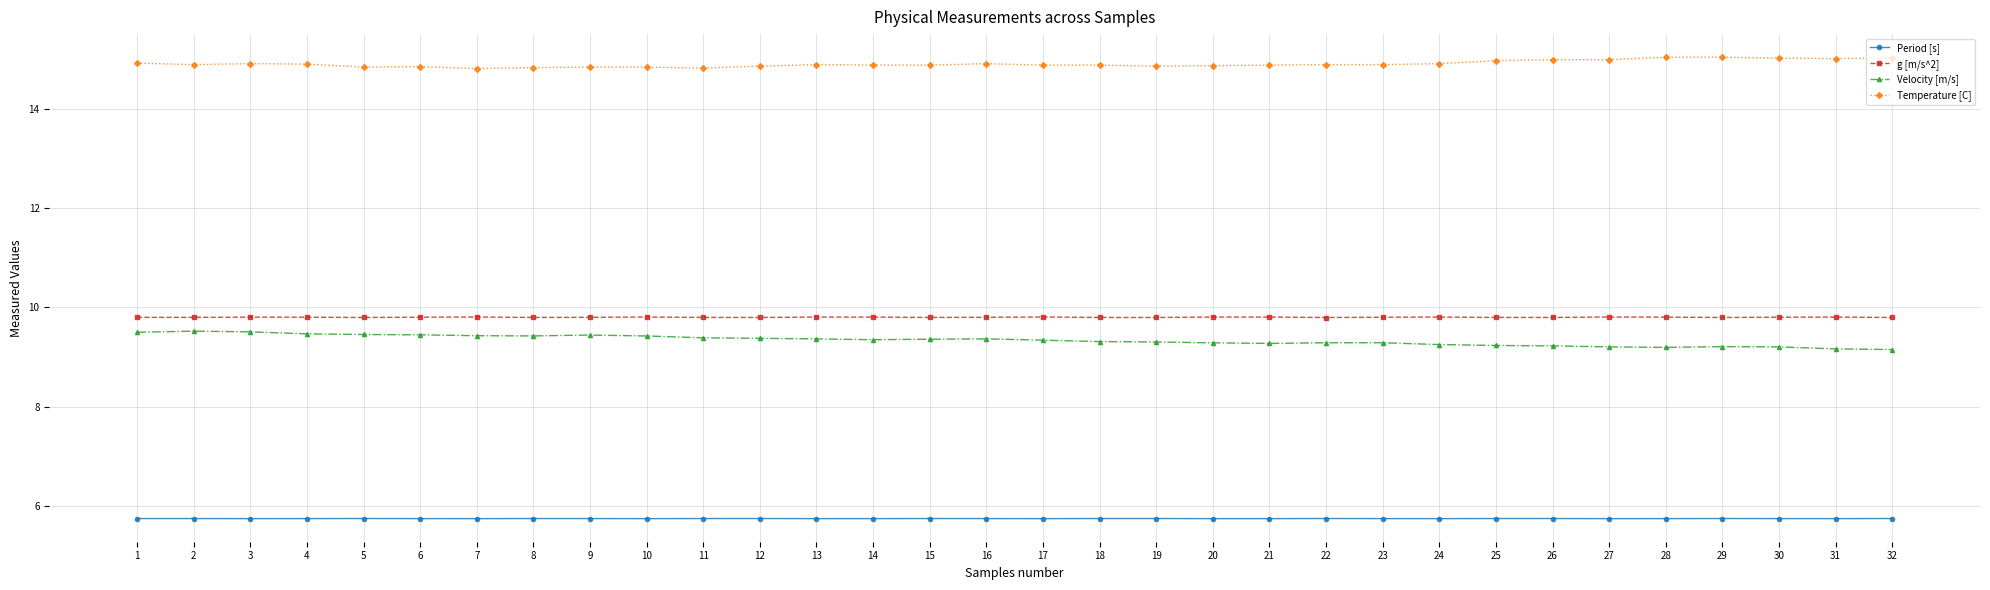

What is the greatest value displayed?

15.0